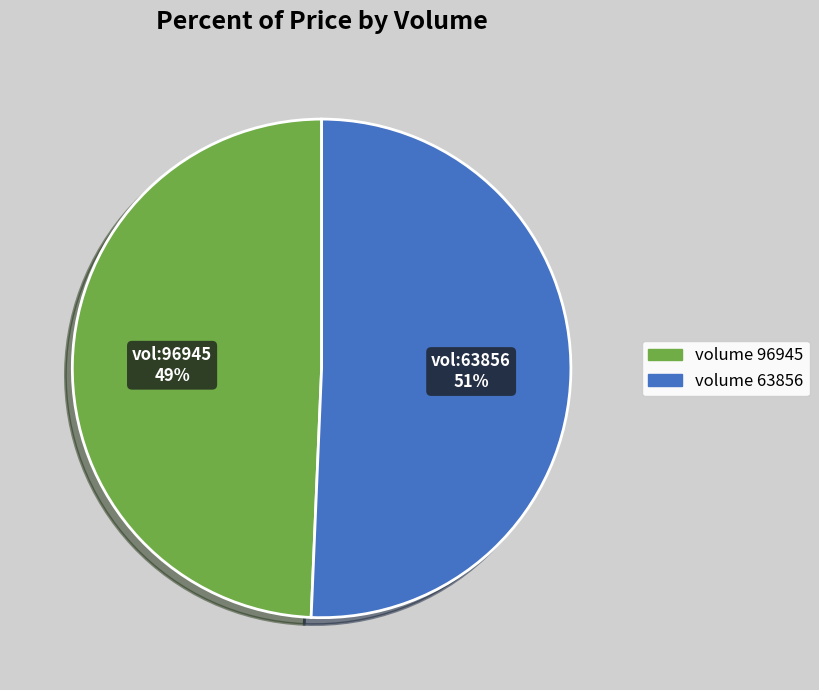

Is there a majority slice in this chart?

Yes